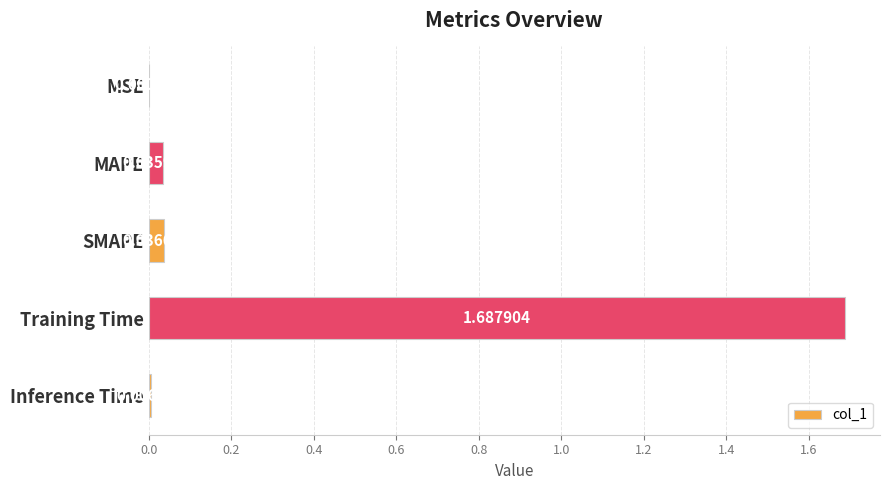

Which category has the highest value across all series?

Training Time